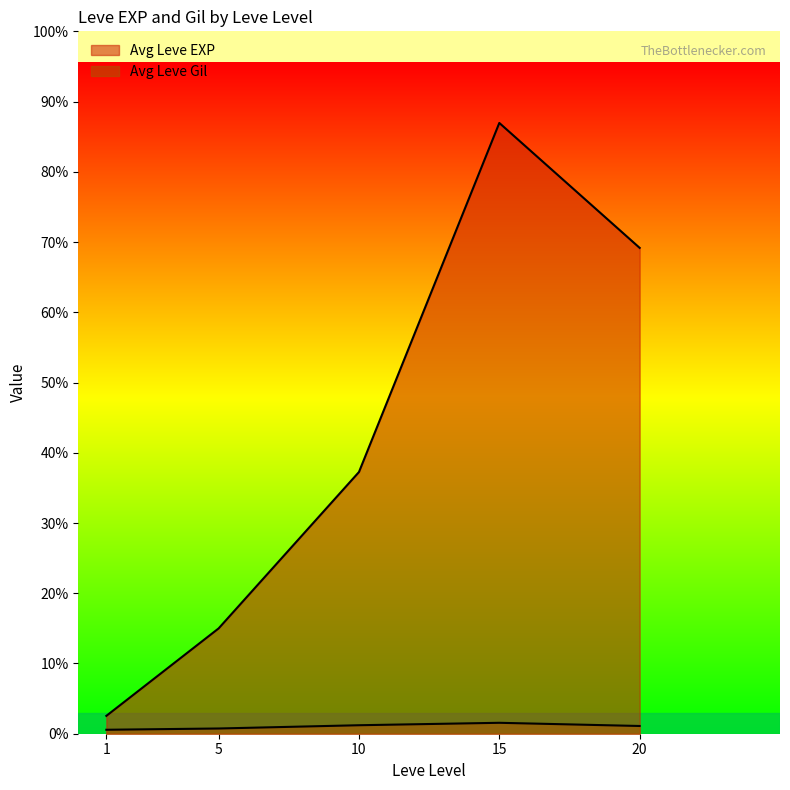

Which series has the largest total across all categories?

Leve EXP